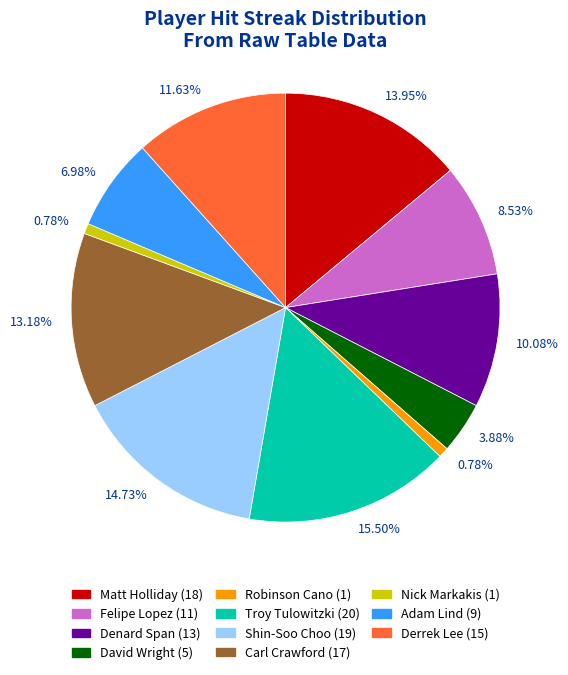

Which slice is the largest?

Troy Tulowitzki